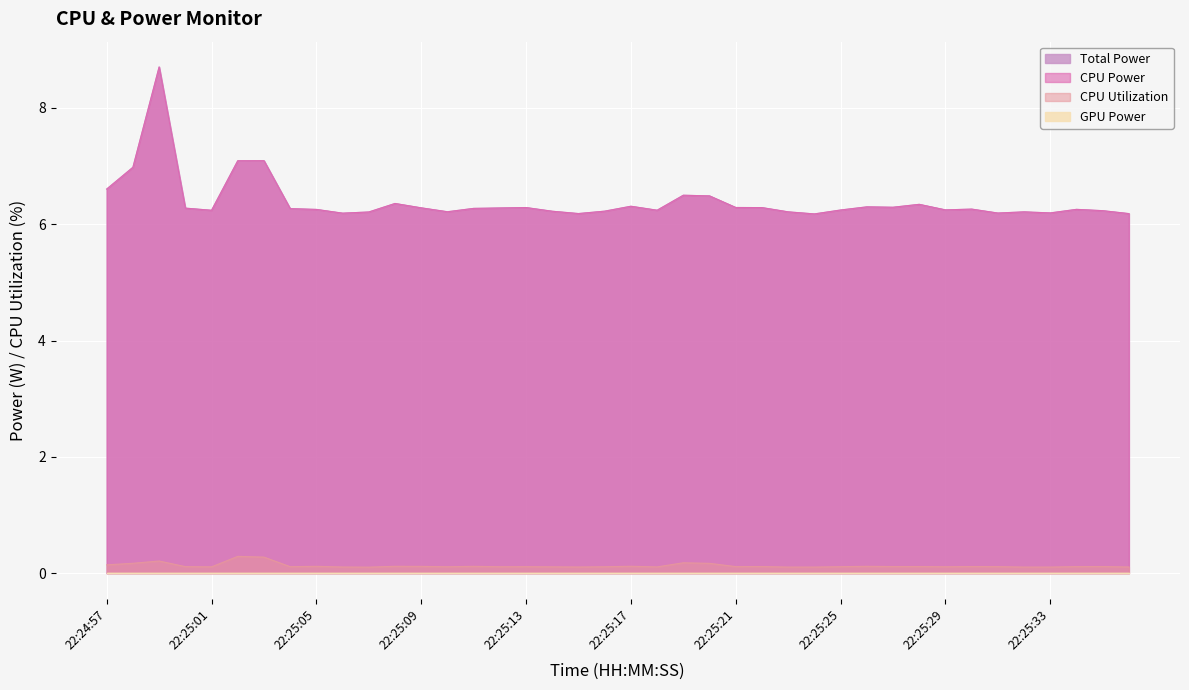

What is the sum of all CPU Utilization values?

5.1